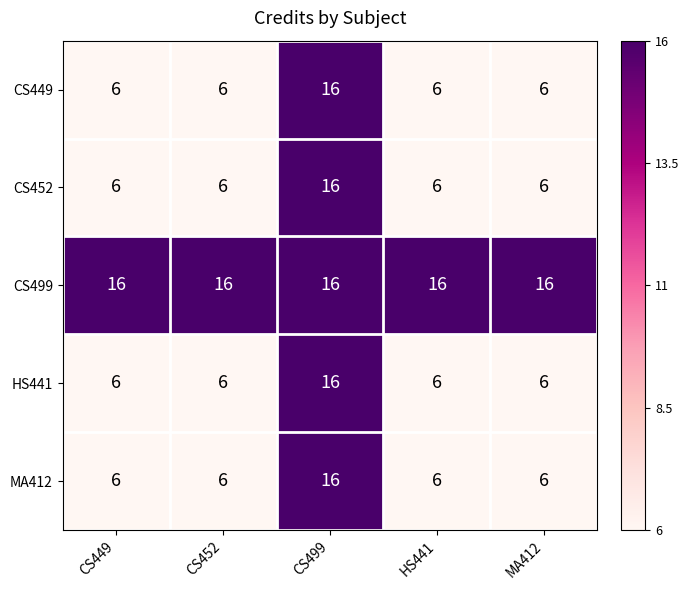

What is the approximate value of MA412 at CS449, to the nearest 10?

10